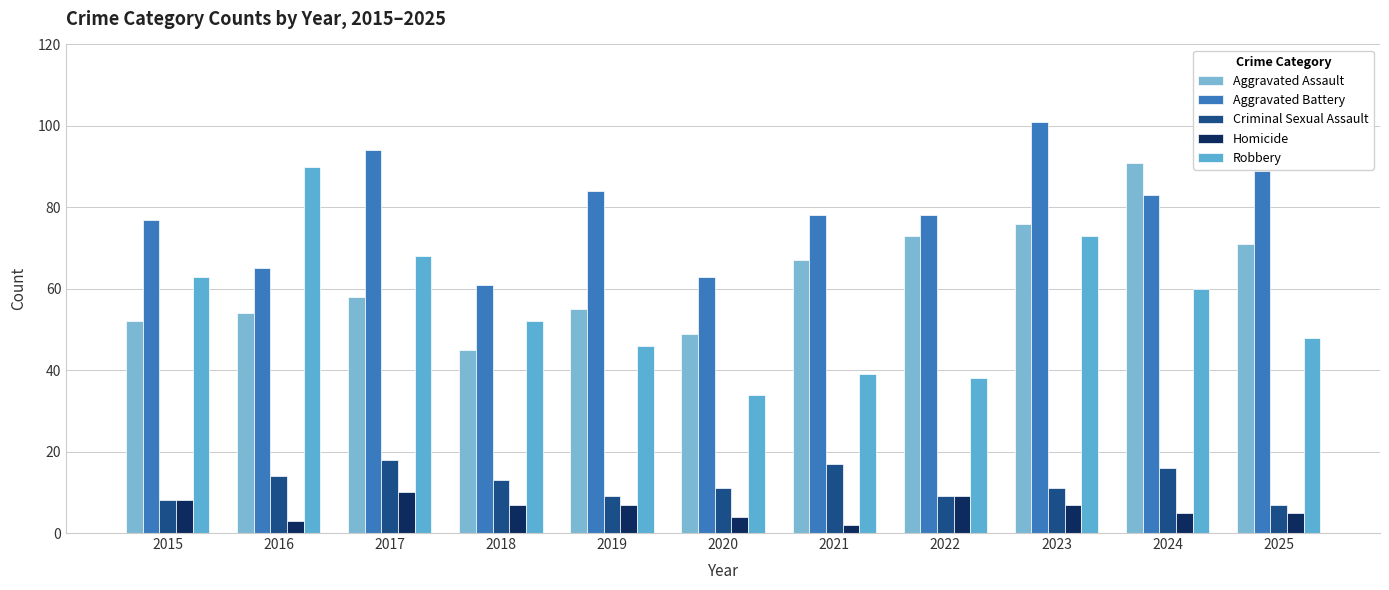

How many series are shown in this chart?

5